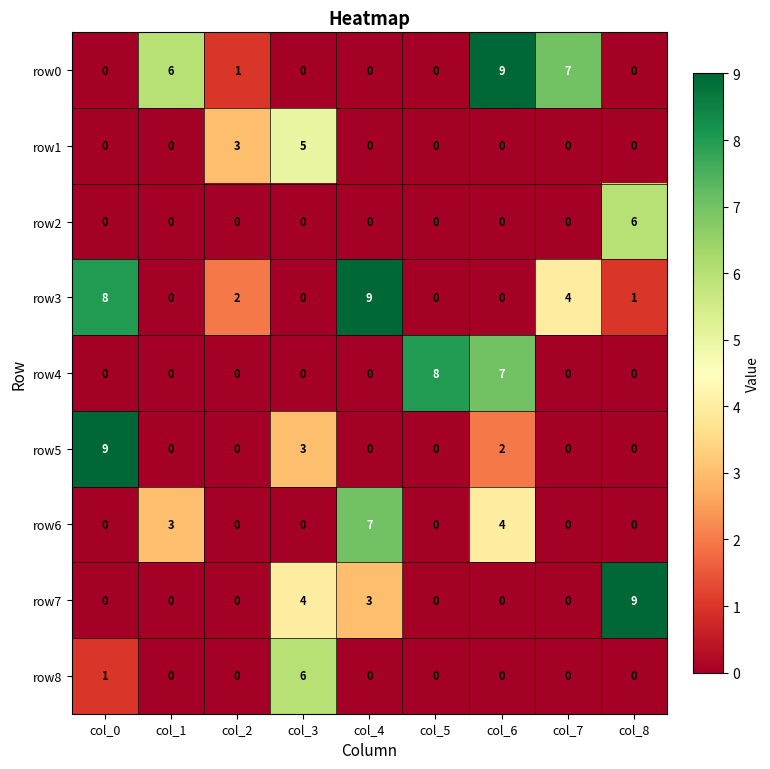

At which label is row8 closest to 3?

col_0